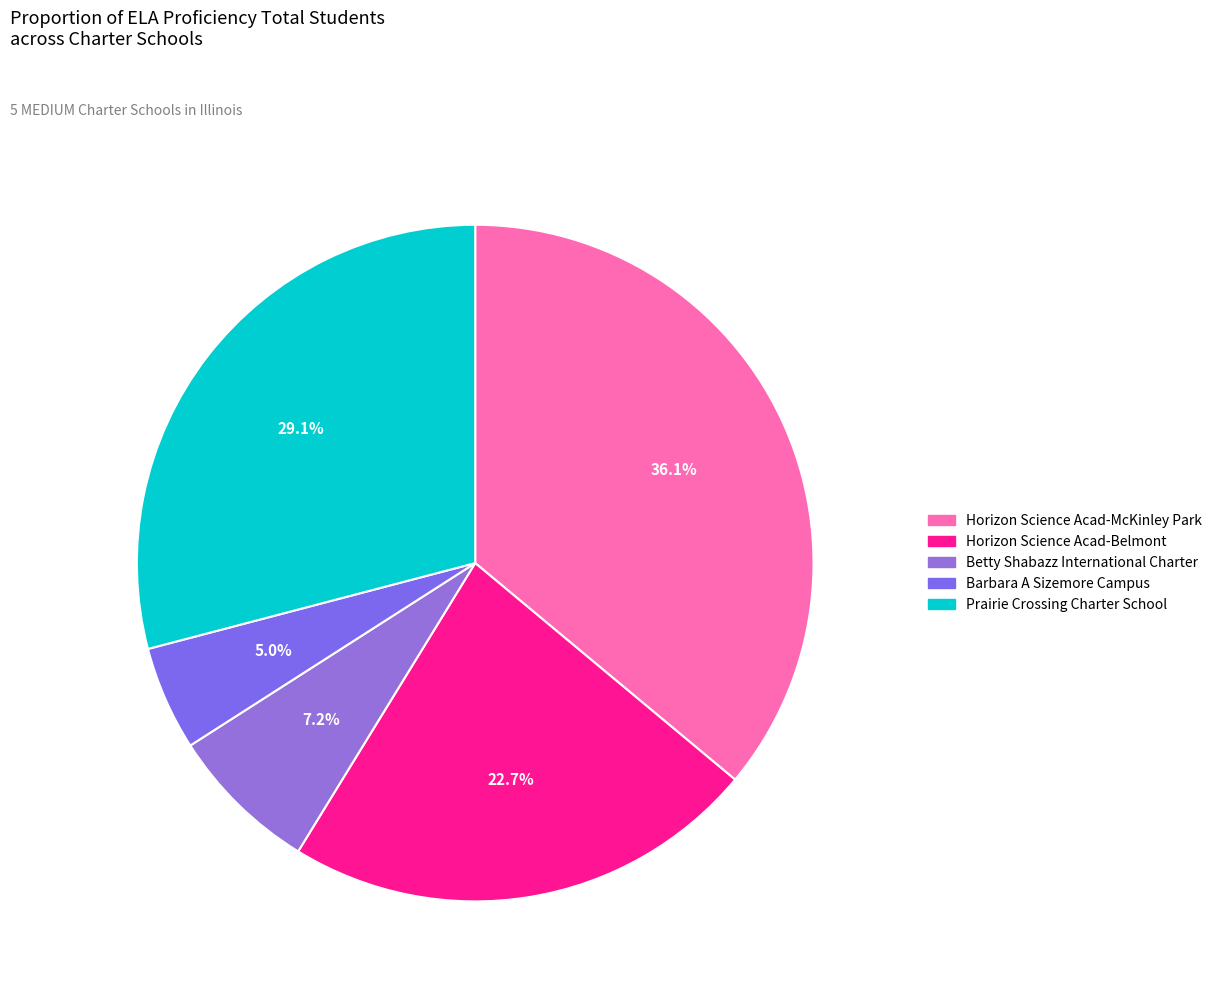

What percentage is the Horizon Science Acad-McKinley Park slice, to the nearest percent?

36%